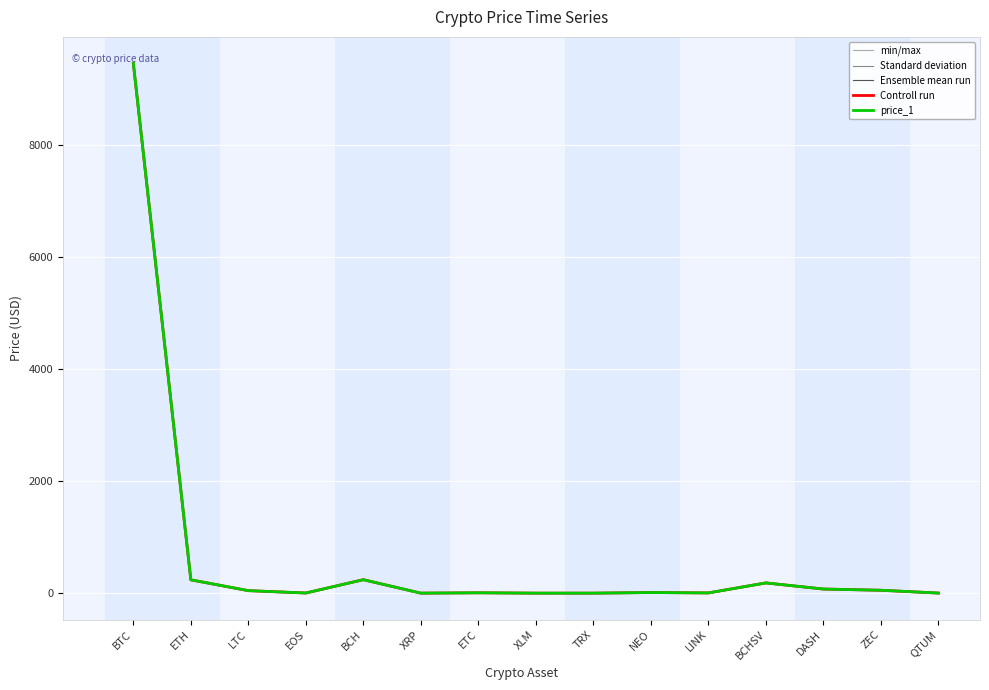

Is the value of Ensemble mean run at QTUM greater than the value of Standard deviation at ETC?

No